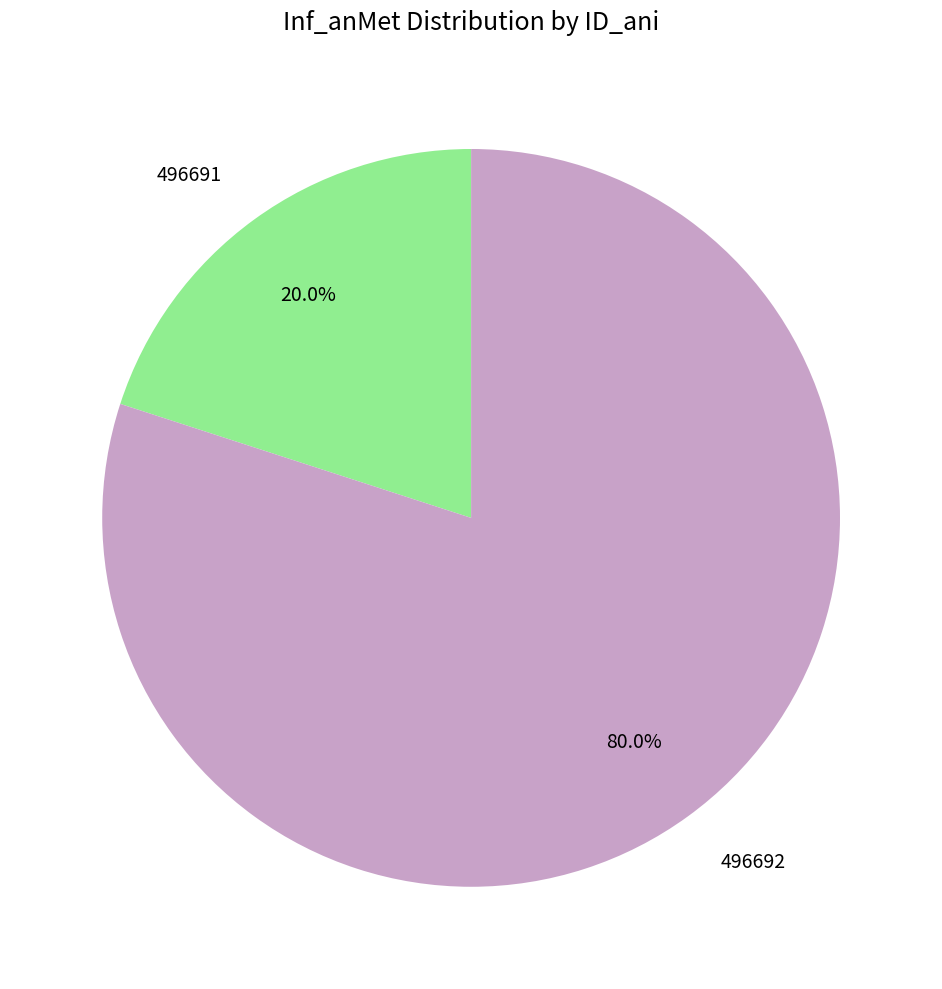

What is the majority slice?

496692